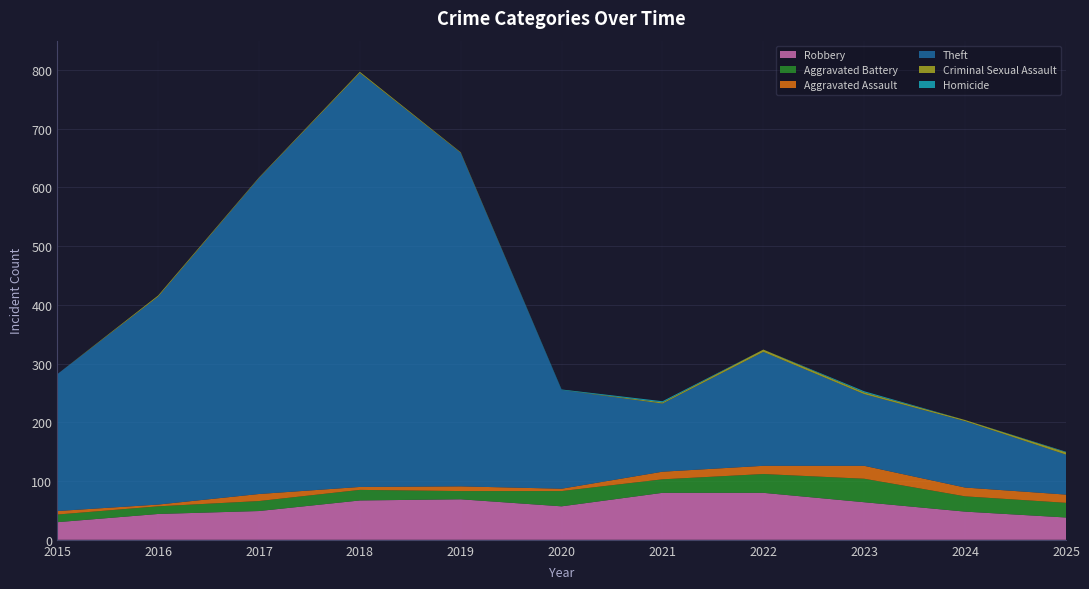

Reading right to left, what are all the values shown in this chart?

Robbery: 2025=38	2024=48	2023=64	2022=80	2021=80	2020=57	2019=69	2018=67	2017=49	2016=44	2015=30
Aggravated Battery: 2025=25	2024=26	2023=40	2022=32	2021=23	2020=26	2019=14	2018=18	2017=17	2016=13	2015=13
Aggravated Assault: 2025=14	2024=15	2023=22	2022=14	2021=13	2020=4	2019=8	2018=5	2017=12	2016=3	2015=6
Theft: 2025=68	2024=113	2023=122	2022=194	2021=116	2020=168	2019=568	2018=705	2017=538	2016=354	2015=233
Criminal Sexual Assault: 2025=4	2024=2	2023=3	2022=4	2021=2	2020=0	2019=1	2018=2	2017=1	2016=2	2015=0
Homicide: 2025=1	2024=0	2023=2	2022=0	2021=2	2020=1	2019=0	2018=0	2017=0	2016=0	2015=0